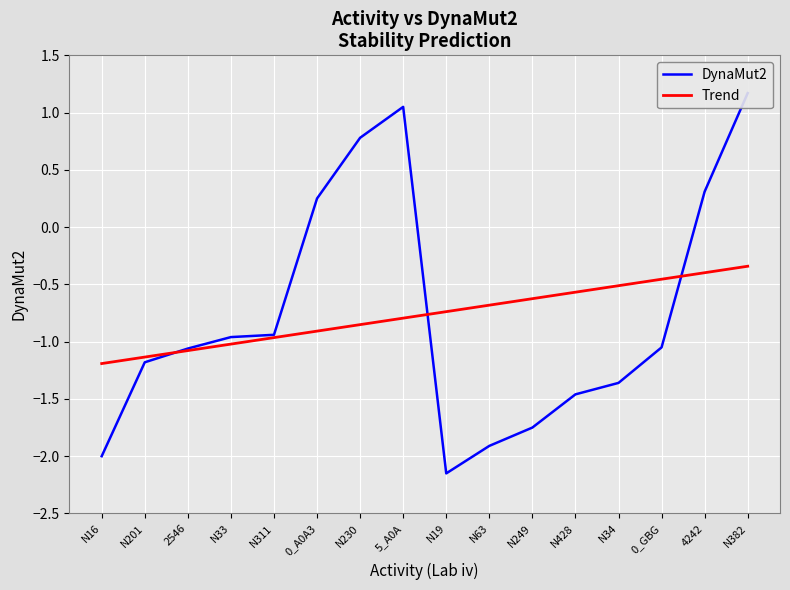

How many interior local valleys does the DynaMut2 series have?

1